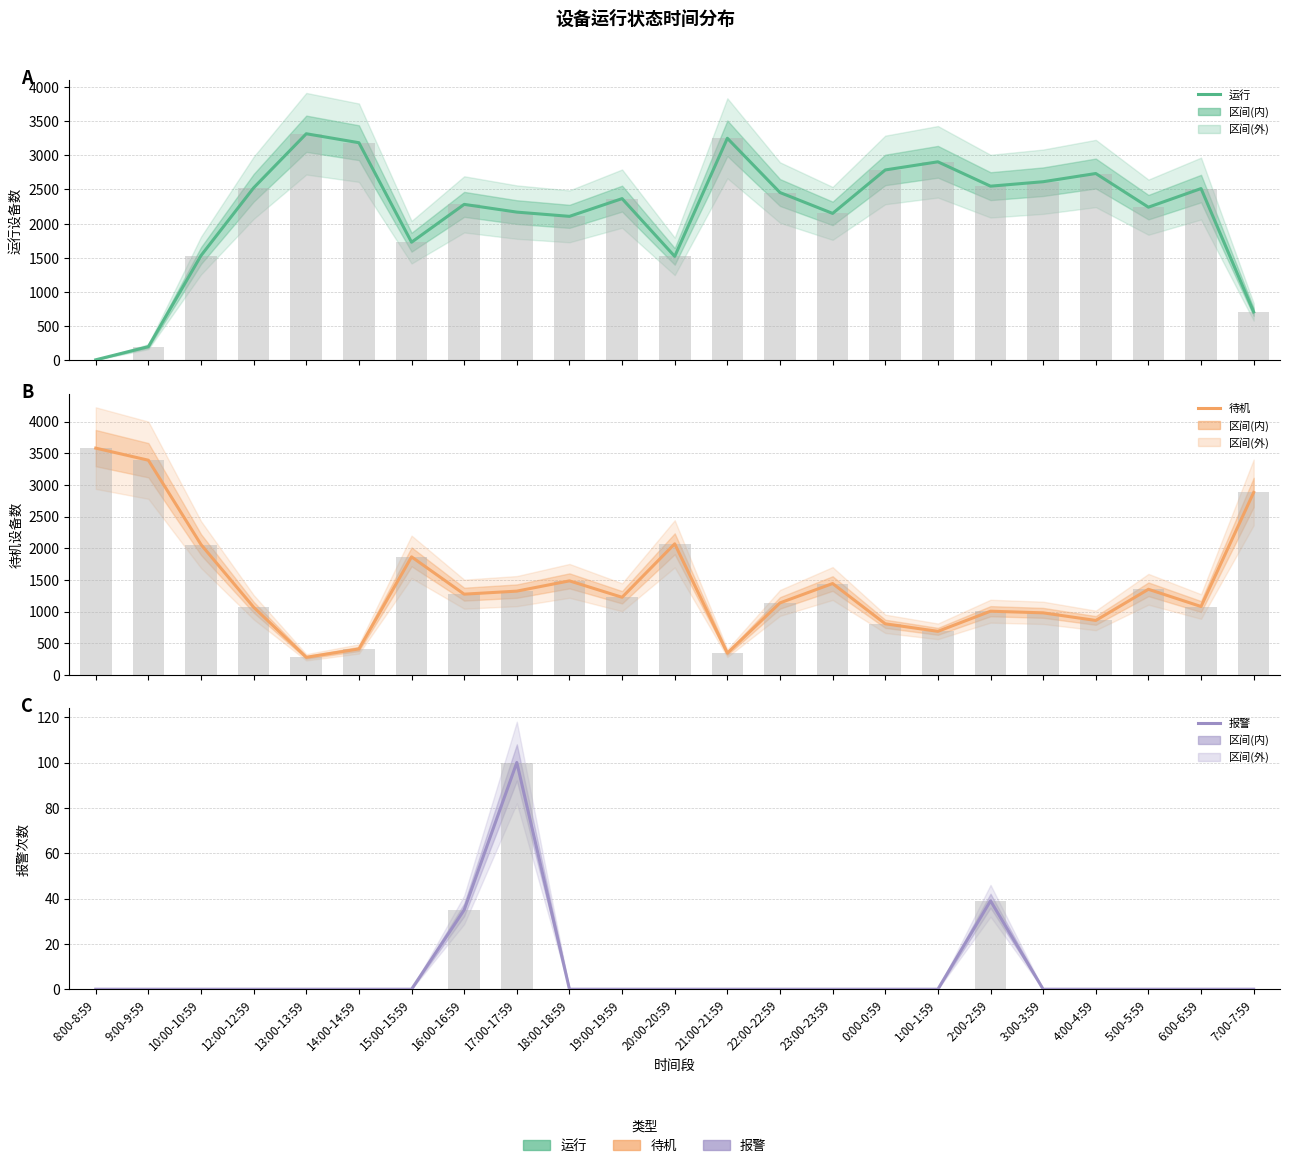

Rank the series by their maximum value, from lowest to highest.

报警, 运行, 待机